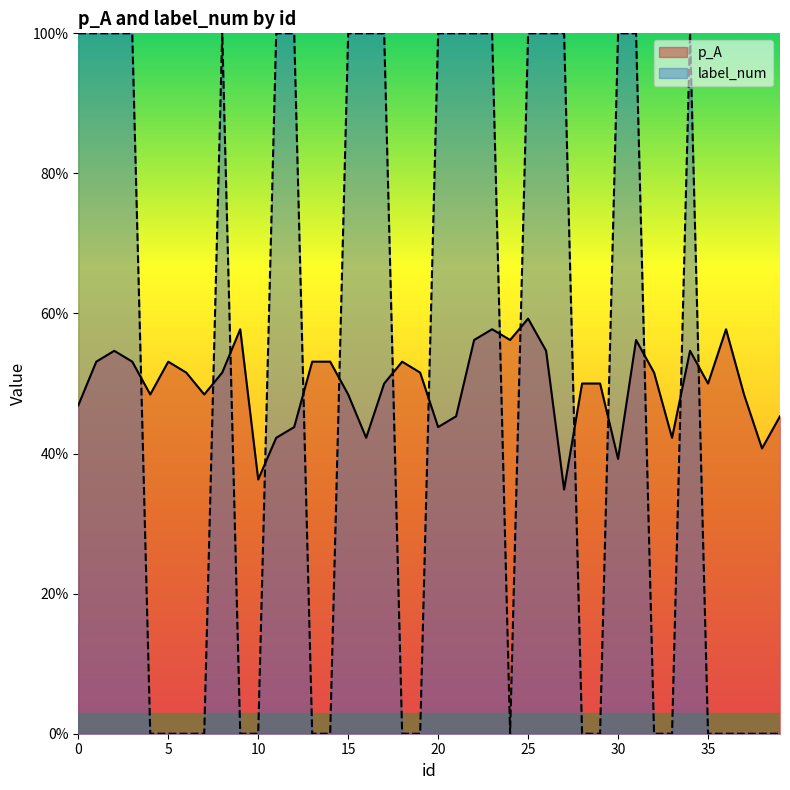

After their last crossing, which series has the higher values: label_num or p_A?

p_A